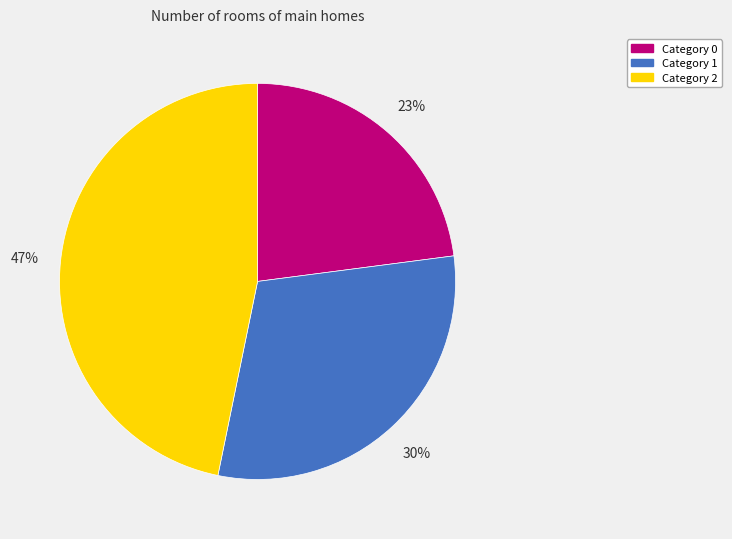

How many segments does this pie chart have?

3